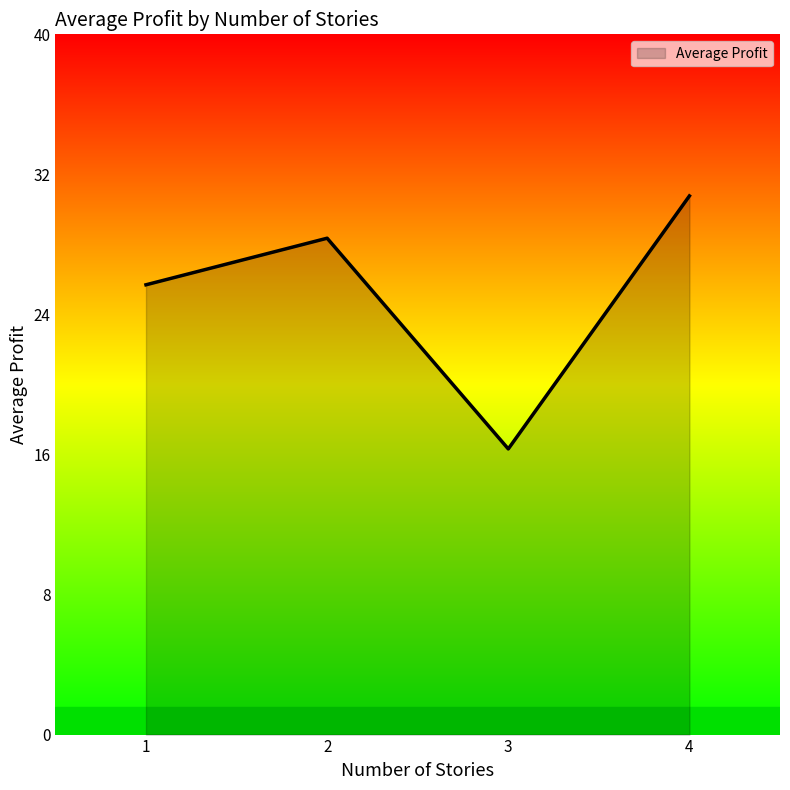

True or false: the data shows 25.9 at 1.

True